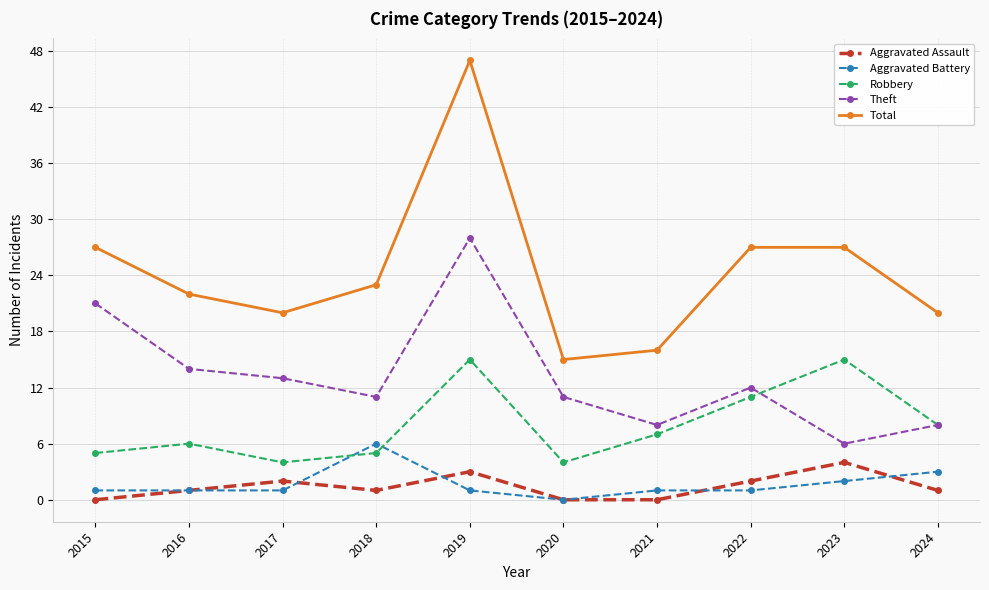

Reading left to right, transcribe all the data shown in this chart.

Aggravated Assault: 0	1	2	1	3	0	0	2	4	1
Aggravated Battery: 1	1	1	6	1	0	1	1	2	3
Robbery: 5	6	4	5	15	4	7	11	15	8
Theft: 21	14	13	11	28	11	8	12	6	8
Total: 27	22	20	23	47	15	16	27	27	20